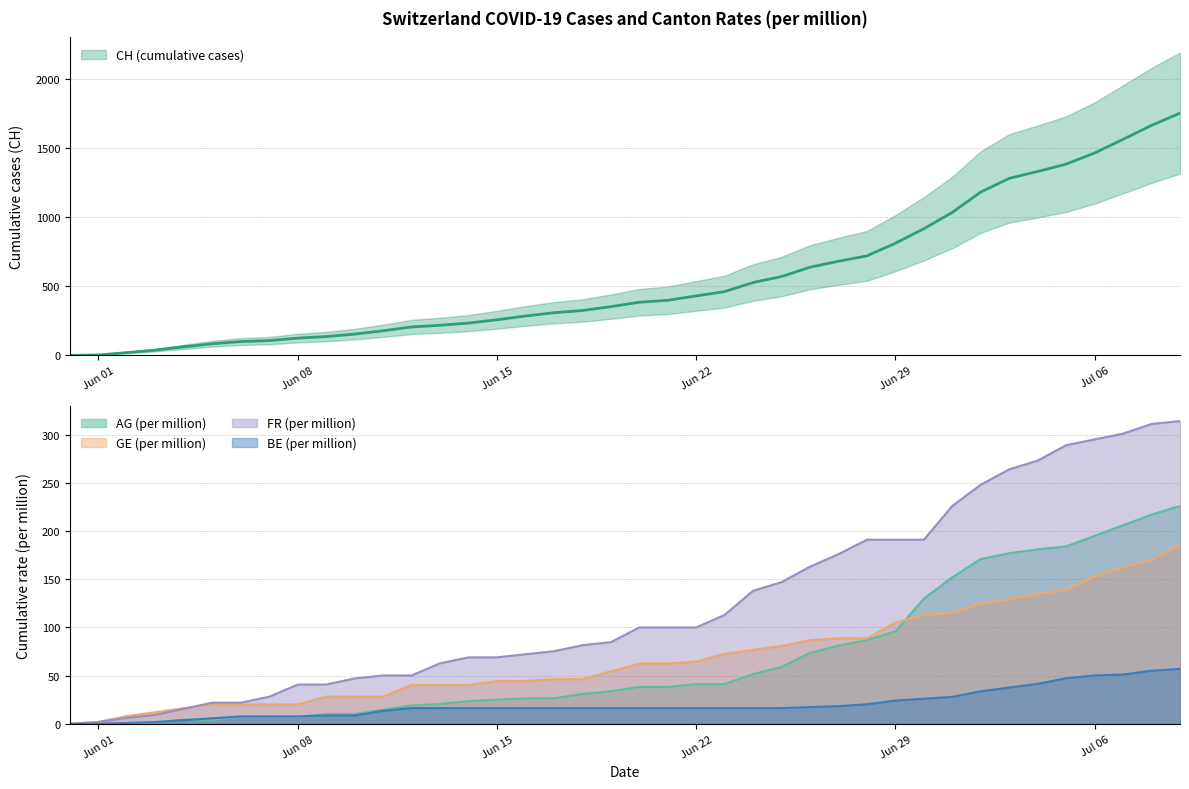

What is the value of the GE_pc point at the 16th from the left?

44.4